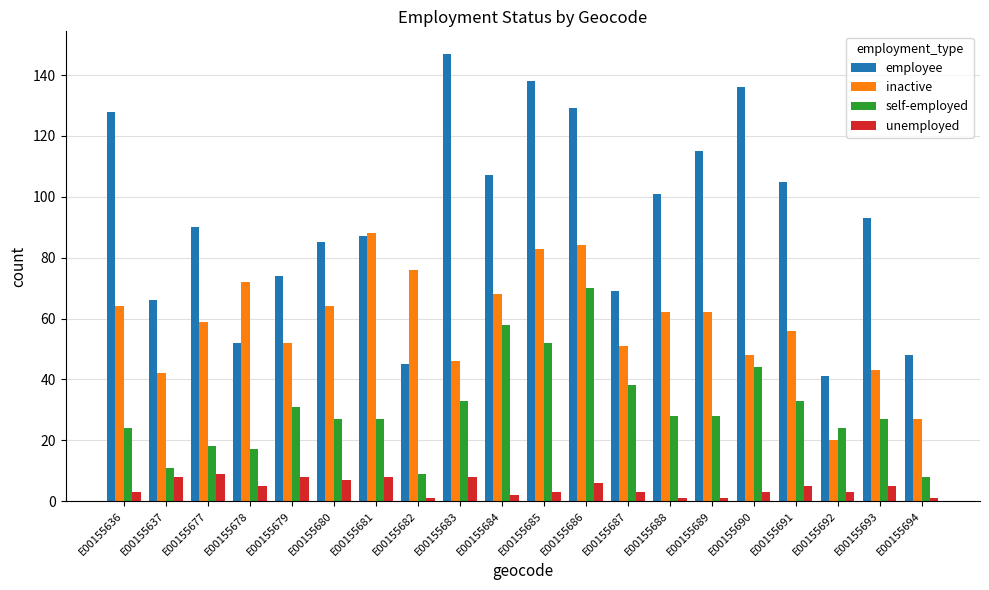

Is it true that inactive equals 98 at E00155689?

False